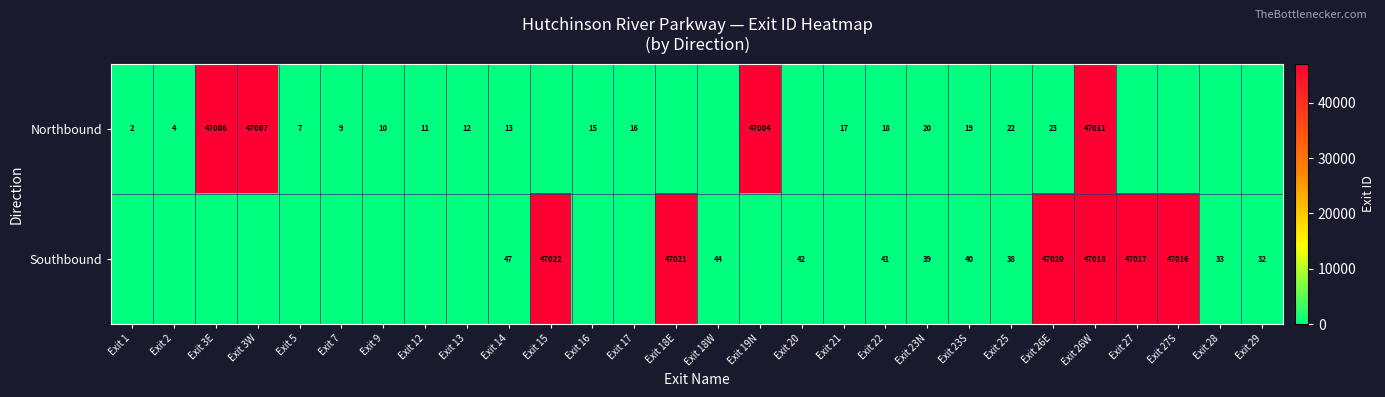

Rank the series at Exit 22 from lowest to highest value.

Northbound, Southbound